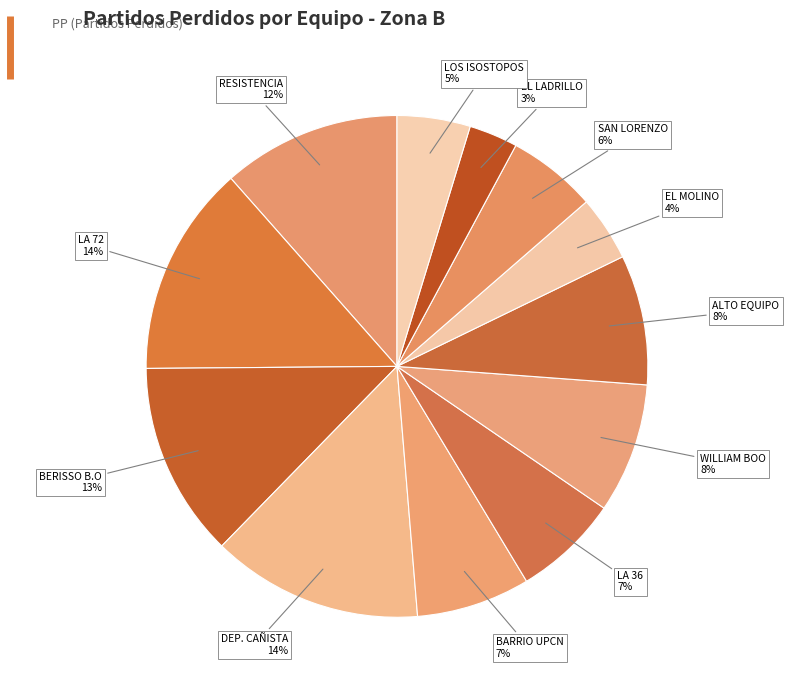

To the nearest percent, what percentage of the pie is LA 36?

7%